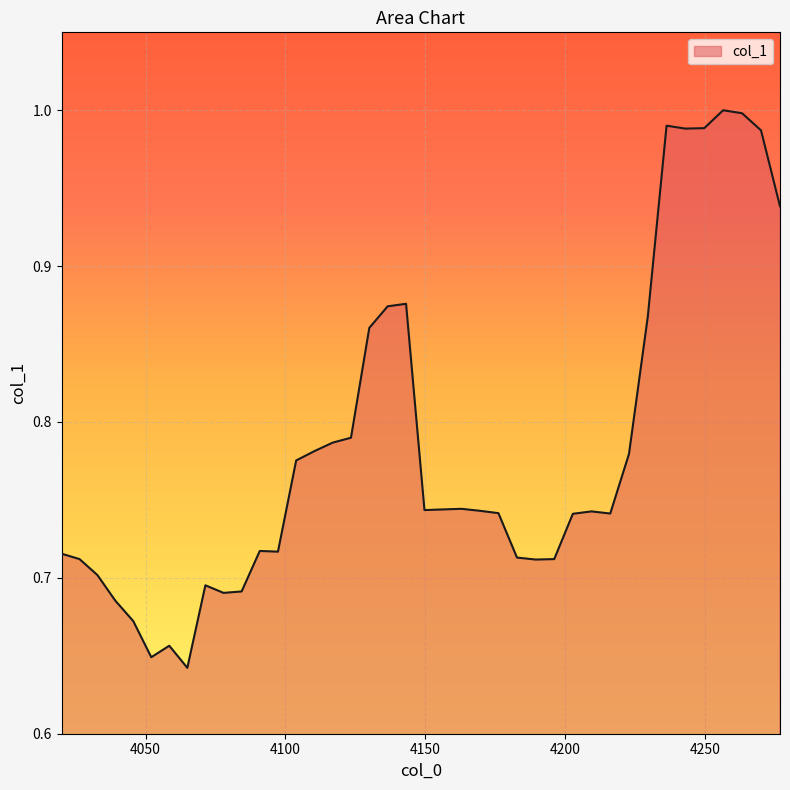

What is the difference between the maximum and minimum values?

0.4